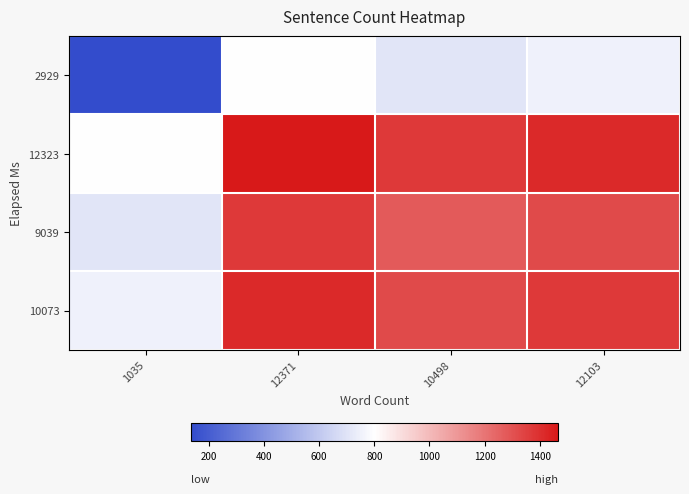

Between 12371 and 1035, which is larger?

12371